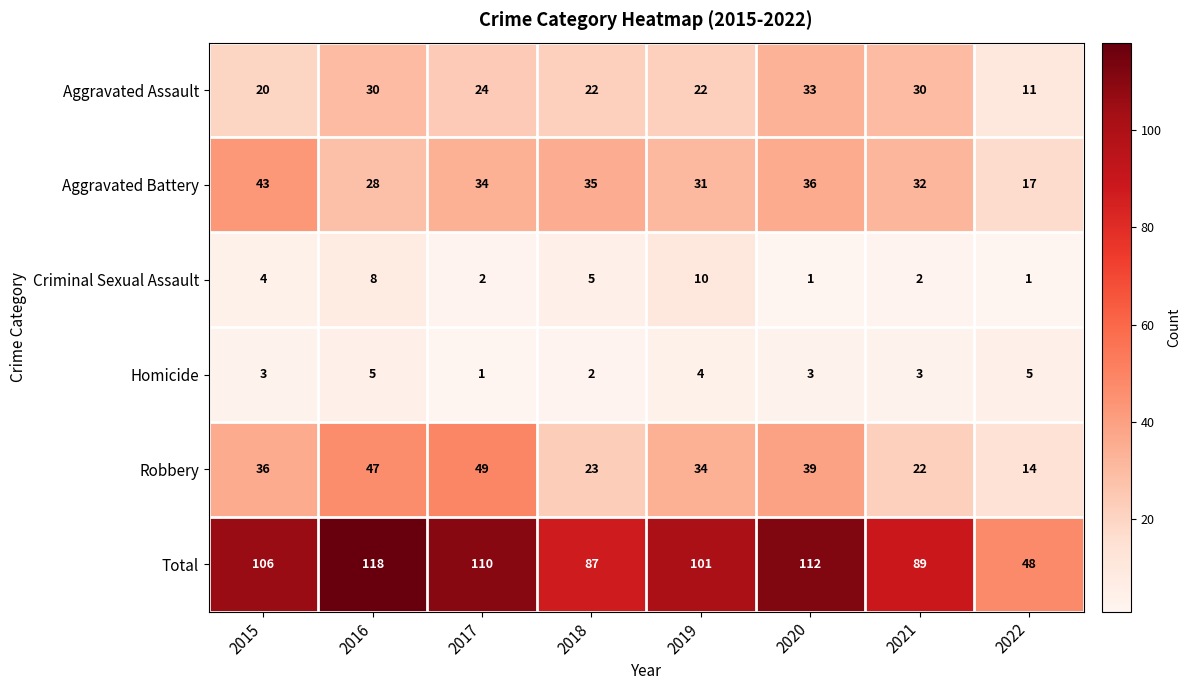

At which label does Aggravated Battery reach its minimum?

2022